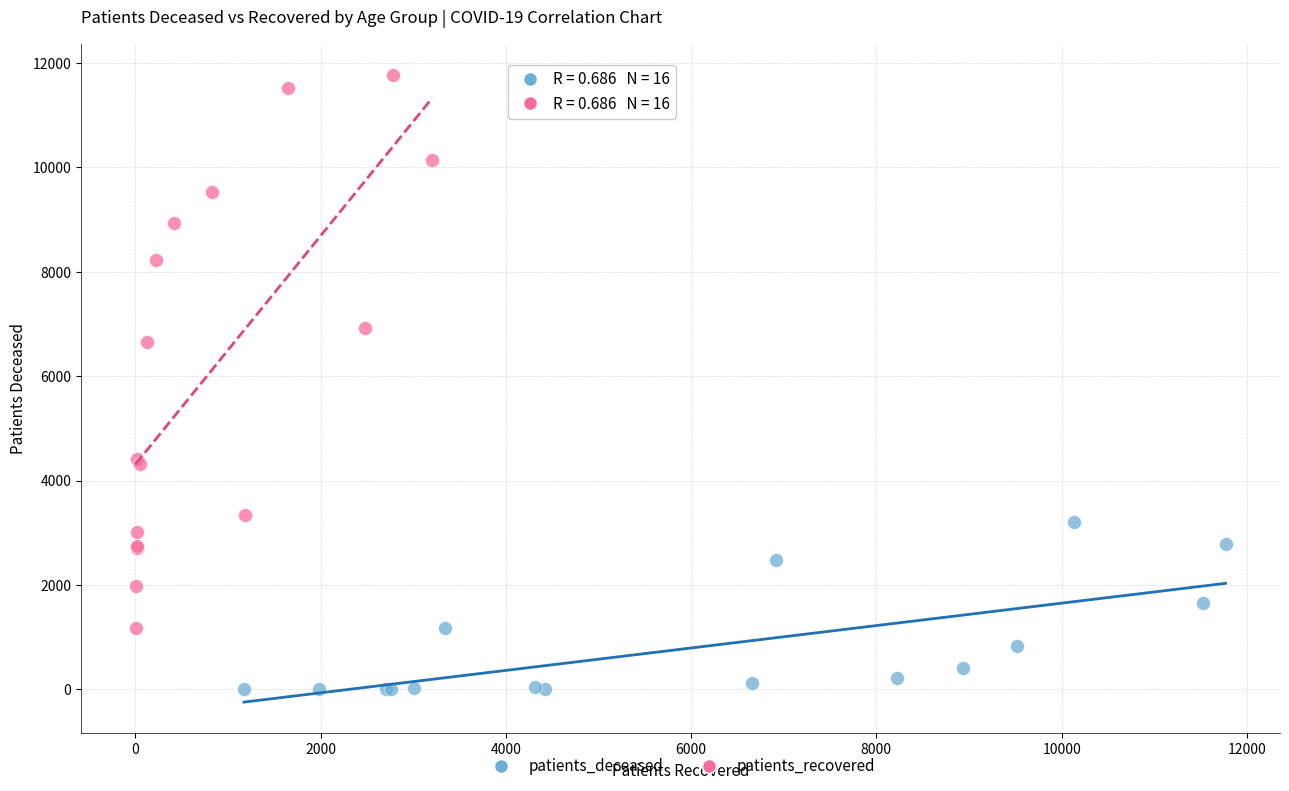

What are all the series names shown in the legend?

patients_deceased, patients_recovered